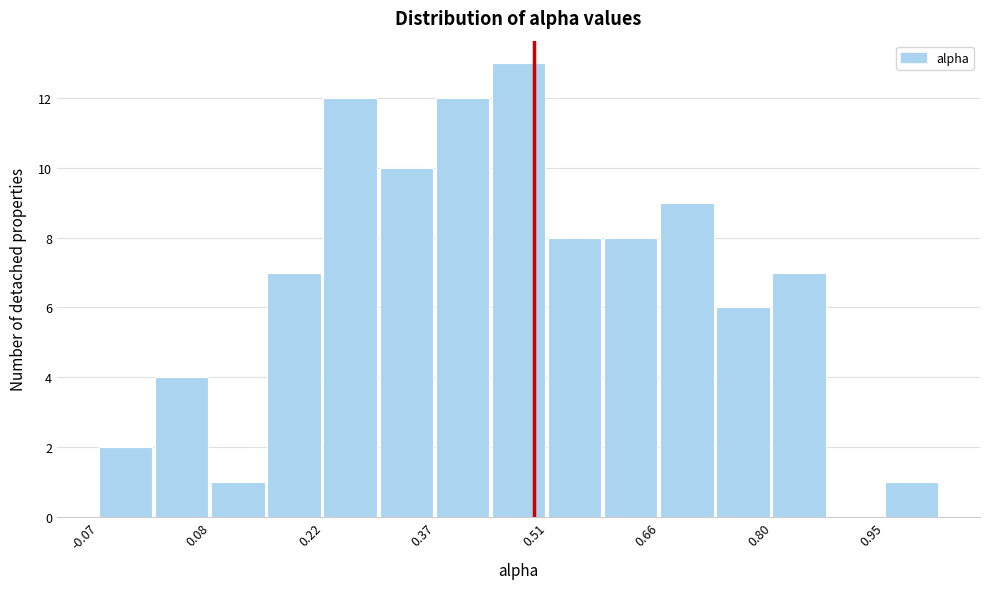

Around what value on the x-axis is the tallest bar? Give the approximate position of its centre, as read against the axis.

0.48